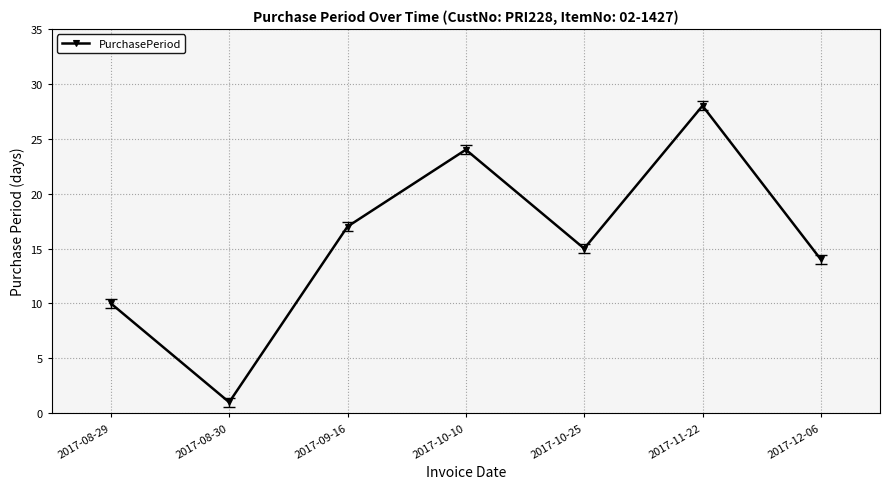

Where is the data nearest to the value 14?

2017-12-06